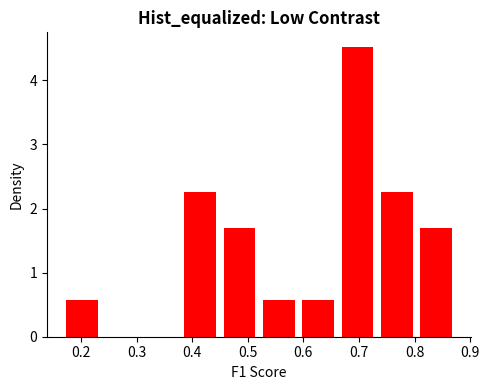

Which range on the x-axis has the tallest bar?

0.66 to 0.73